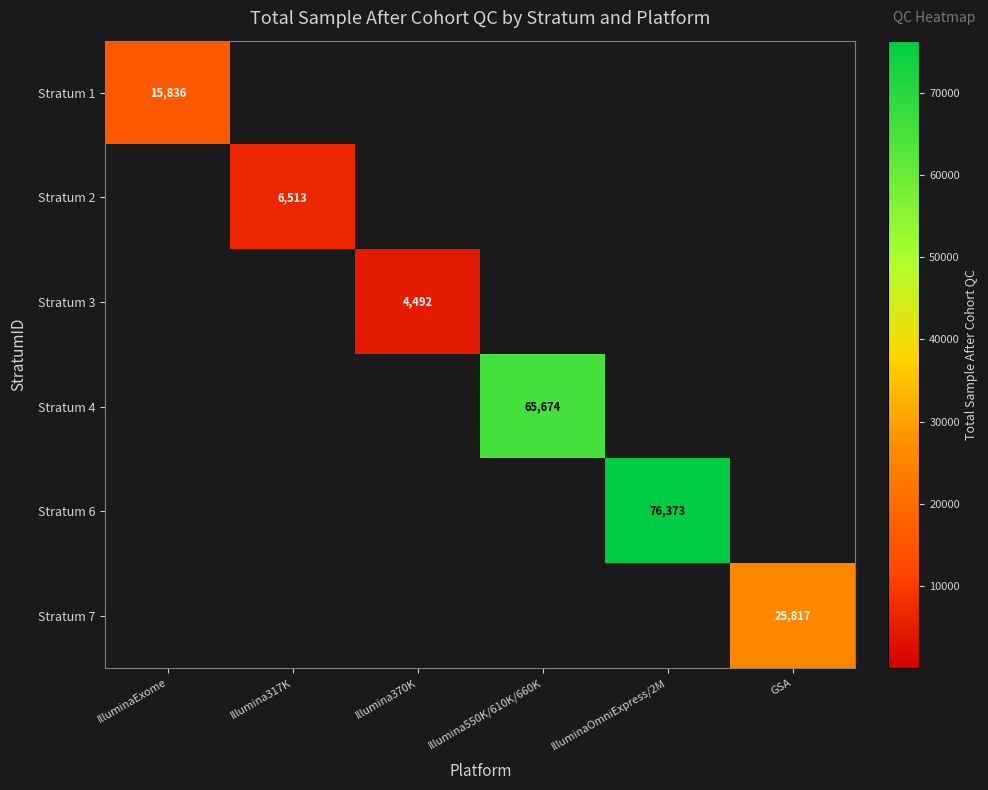

The Stratum 1 series shows 15836 at IlluminaExome. True or false?

True